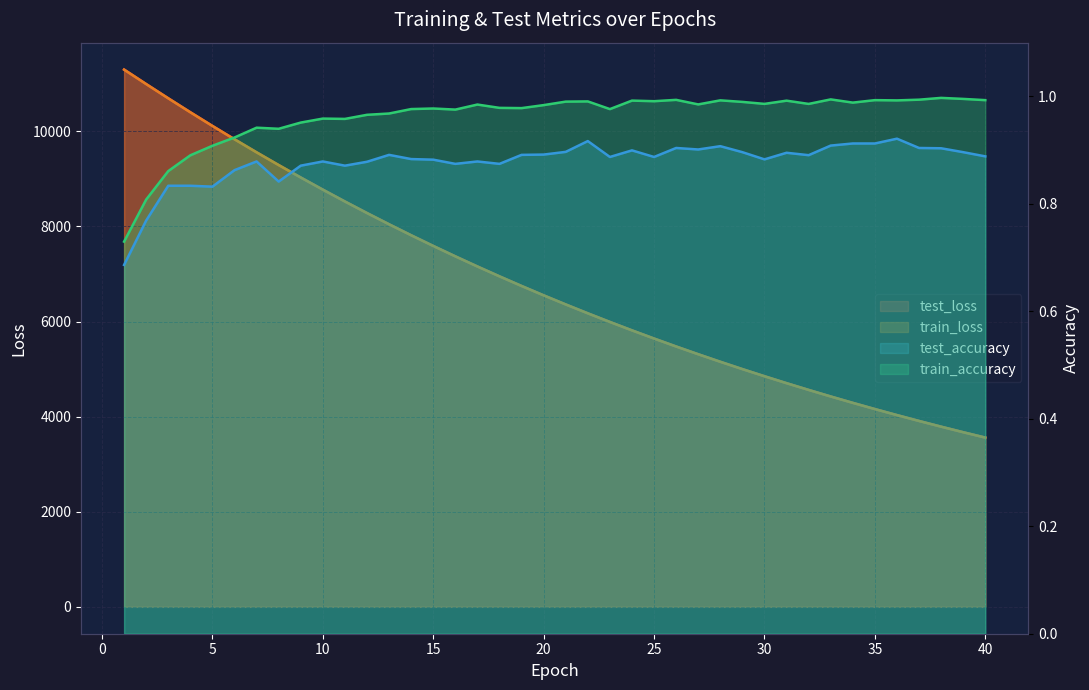

Which series has the largest total across all categories?

test_loss